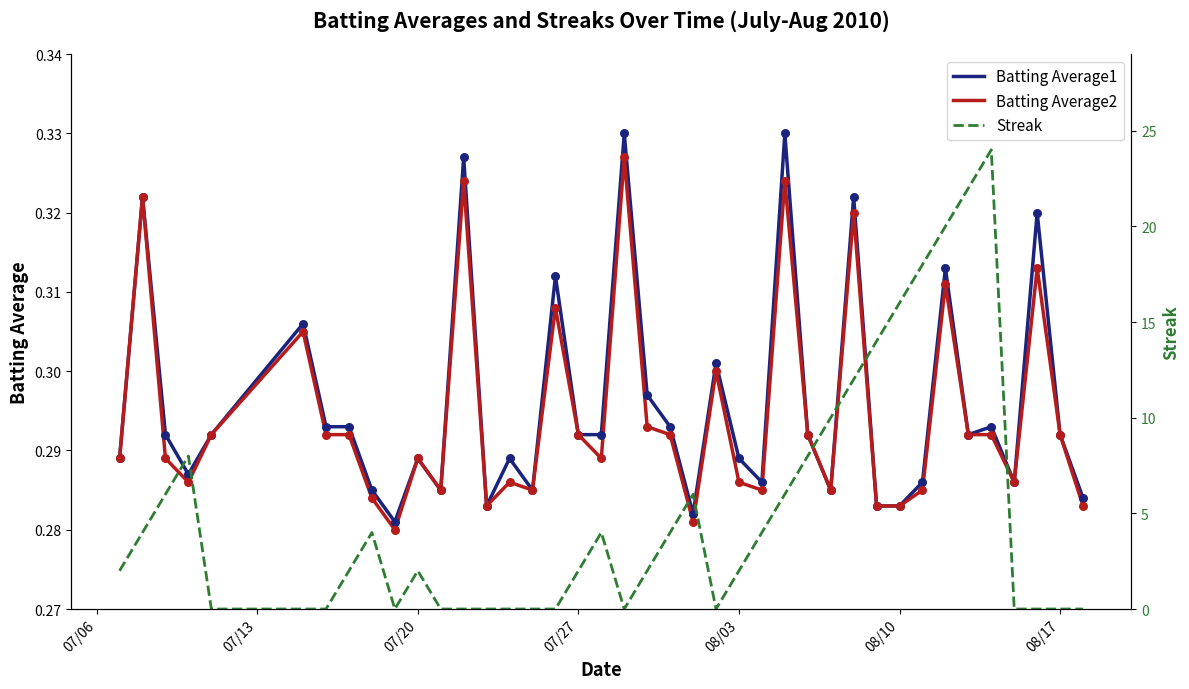

Which series has the largest Y range (max minus min)?

Streak